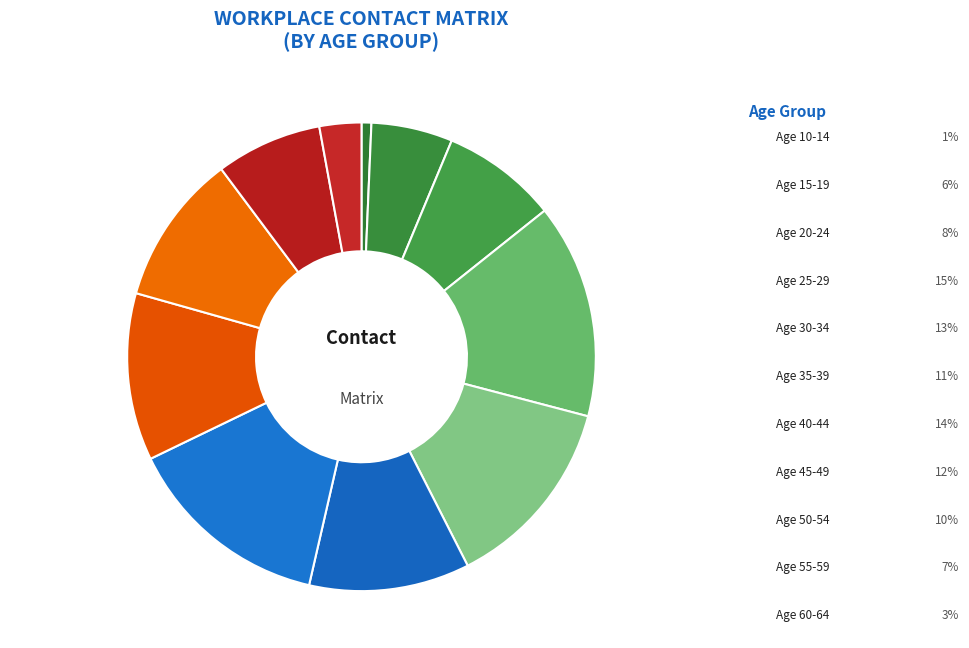

Which category has the biggest portion of the pie?

25_29